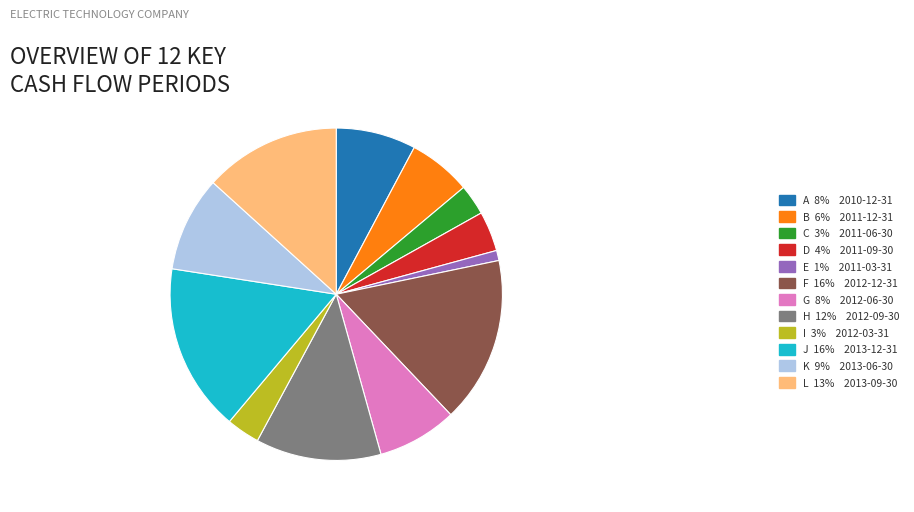

What is the smallest slice in the pie chart?

E 1% 2011-03-31